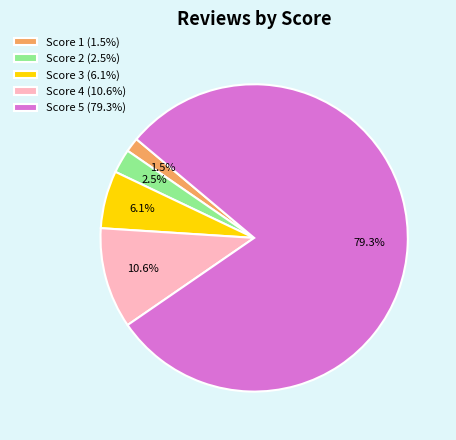

Is there a majority slice in this chart?

Yes